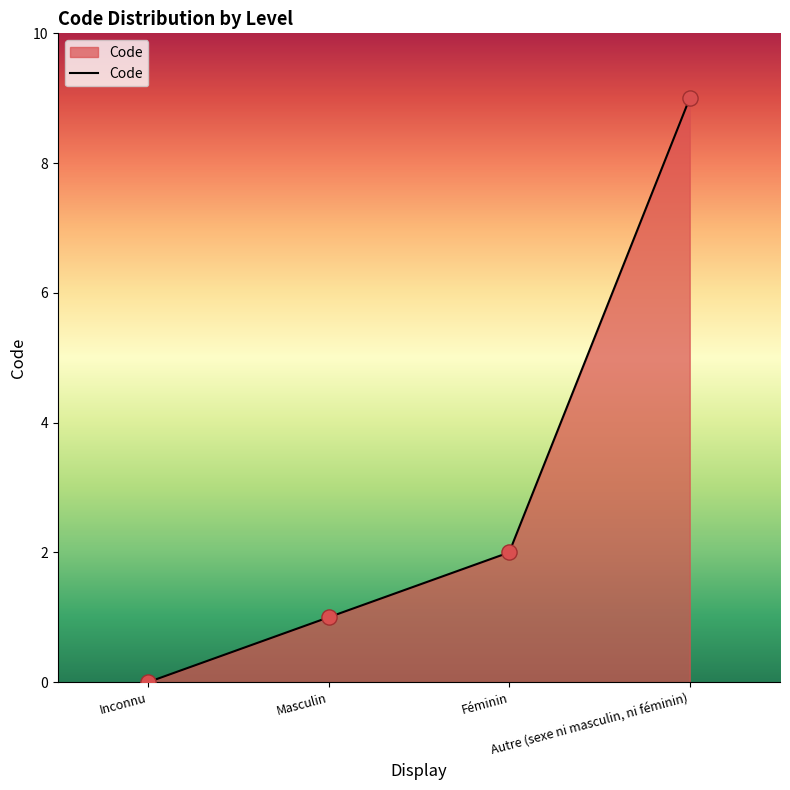

Which has a higher value, Masculin or Féminin?

Féminin